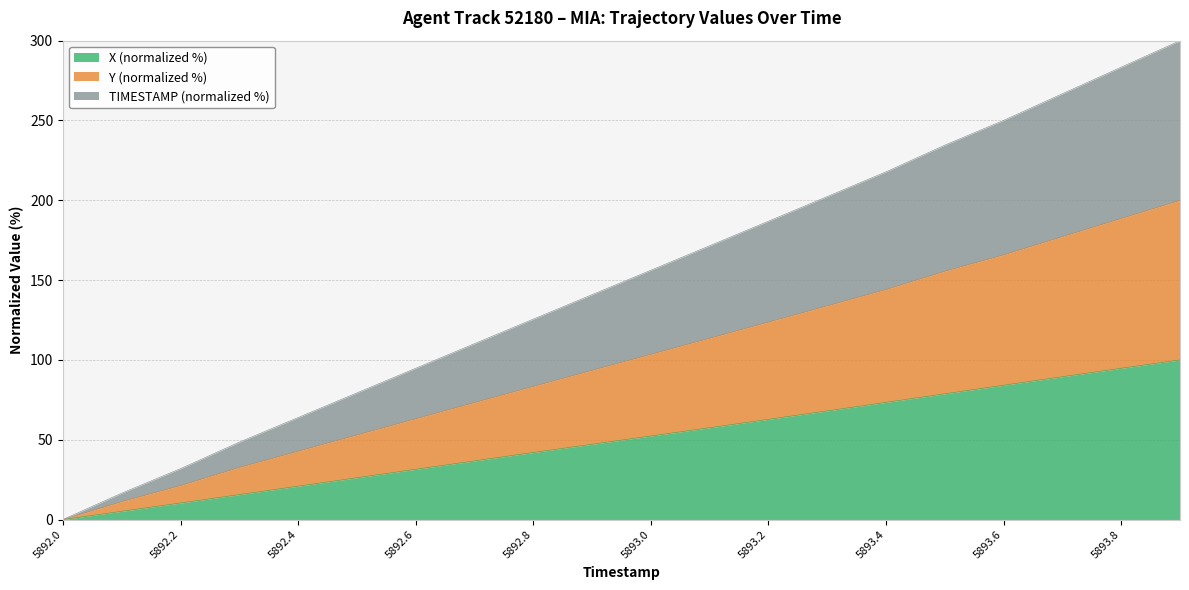

What are all the series names shown in the legend?

X (normalized %), Y (normalized %), TIMESTAMP (normalized %)